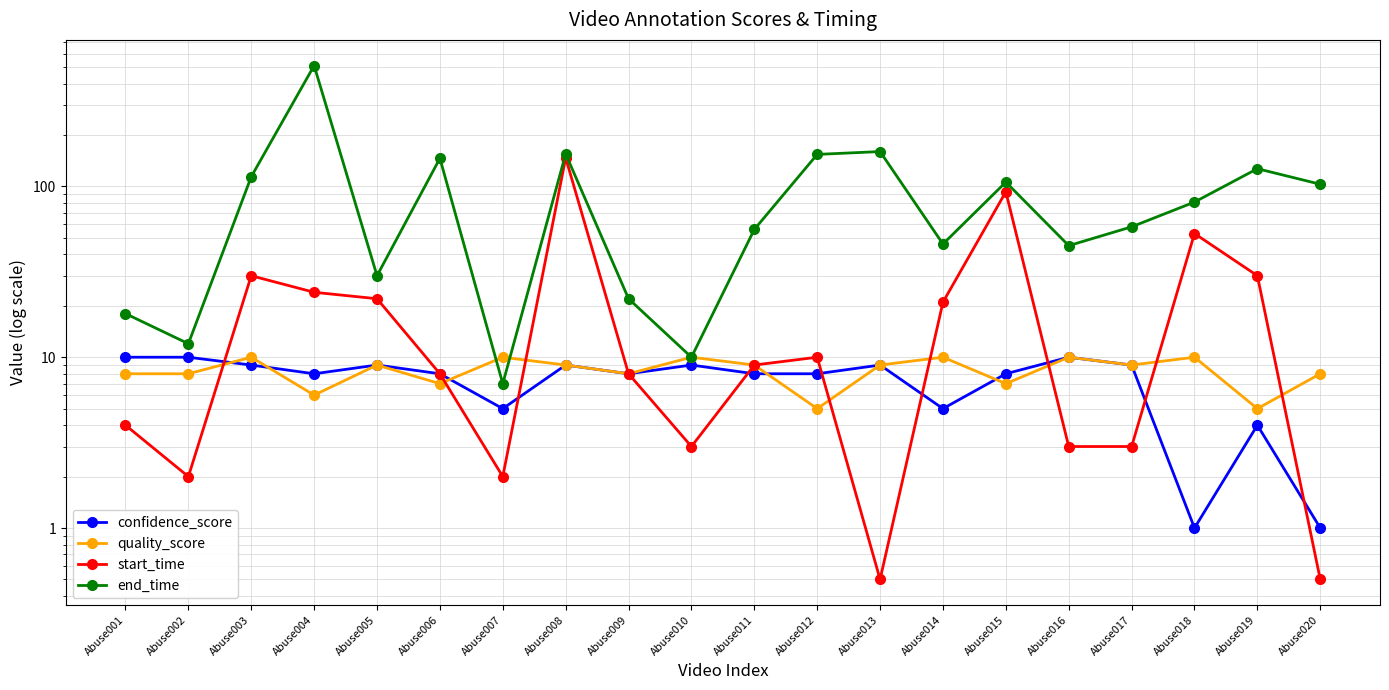

True or false: end_time and confidence_score cross at least once.

False